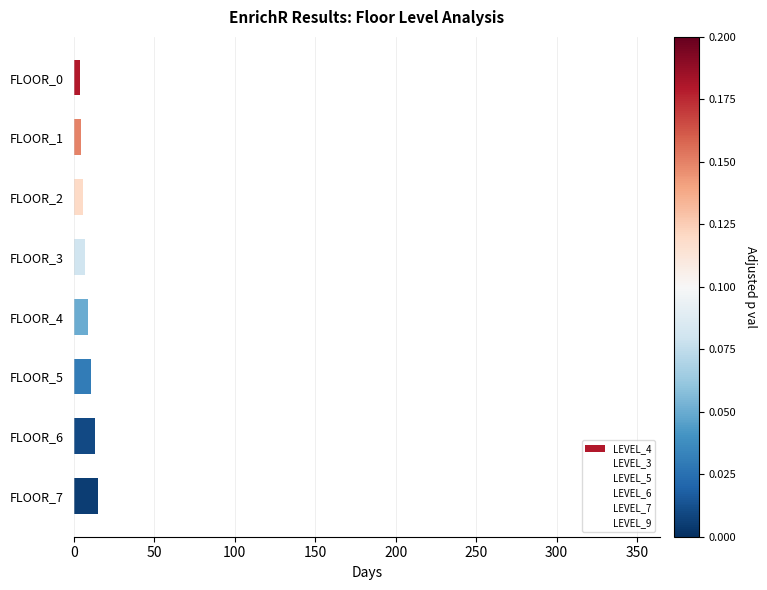

What is the value of the 8th bar from the top?

15.1